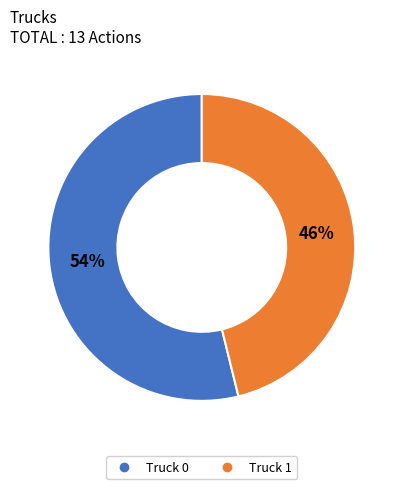

Do Truck 0 and Truck 1 together represent more than half of the pie?

Yes